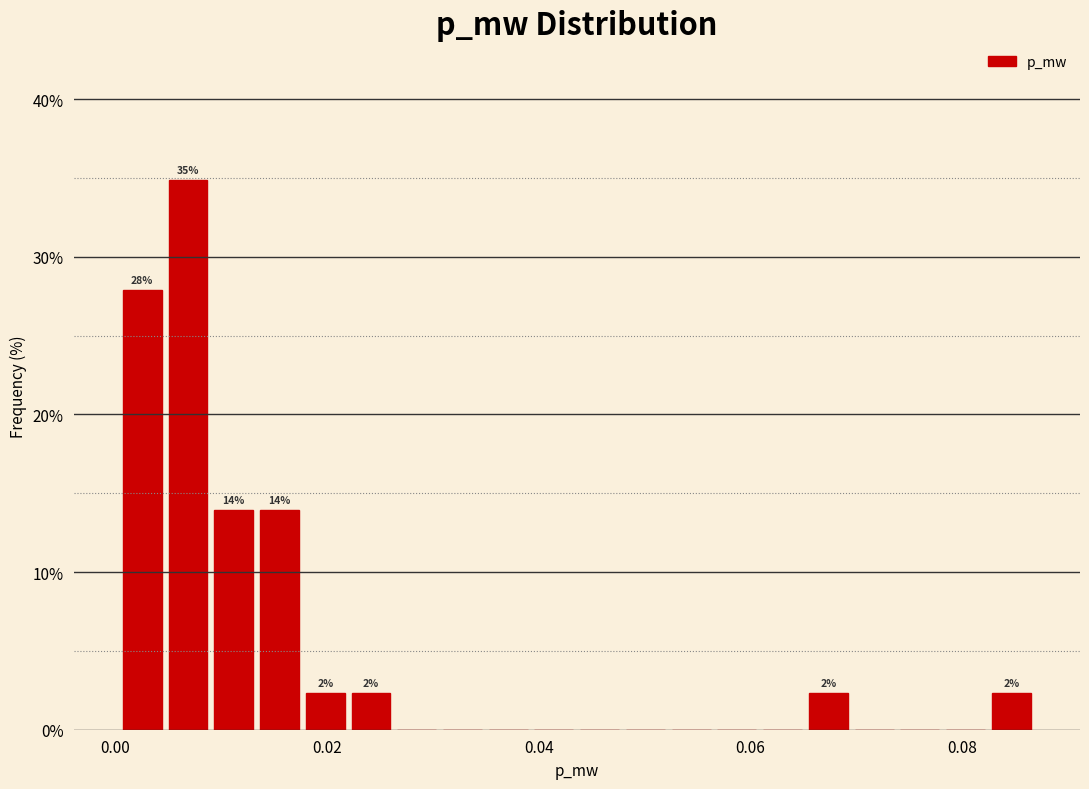

Read against the x-axis, roughly where is the centre of the tallest bar?

0.006